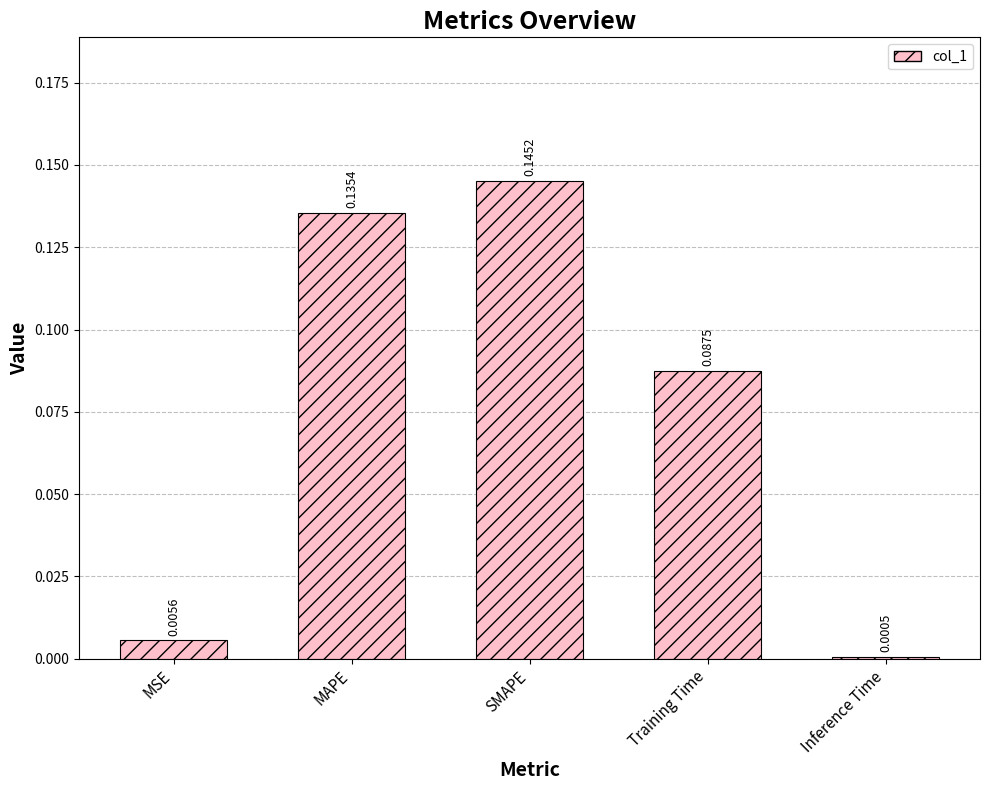

At which label is the value closest to 0?

Inference Time